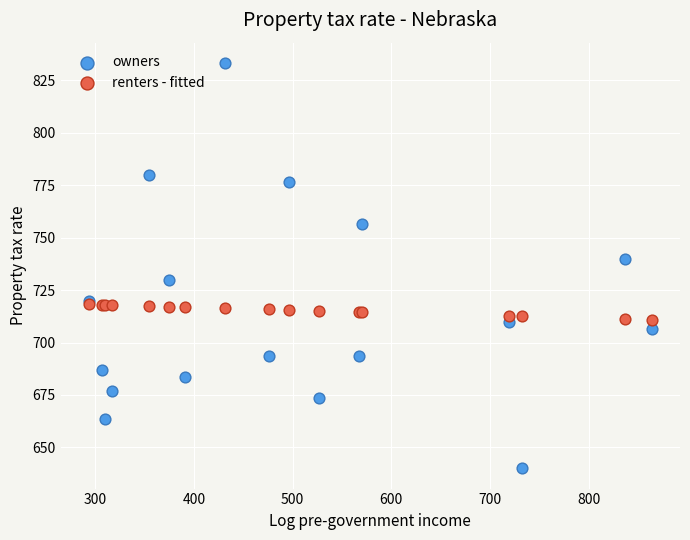

Which series reaches the minimum Y coordinate?

owners